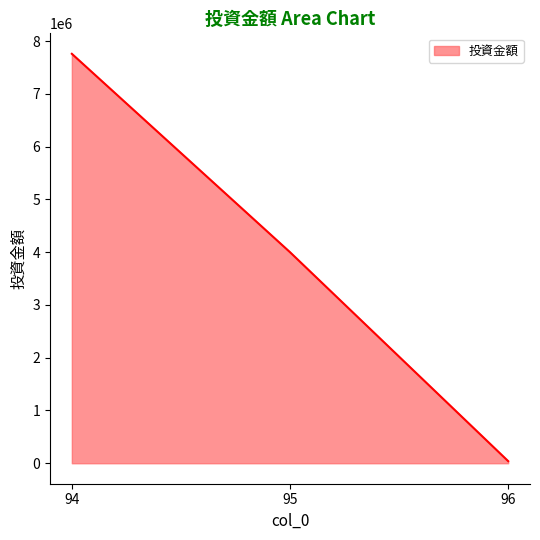

Does the chart display data point markers on the line(s)?

No